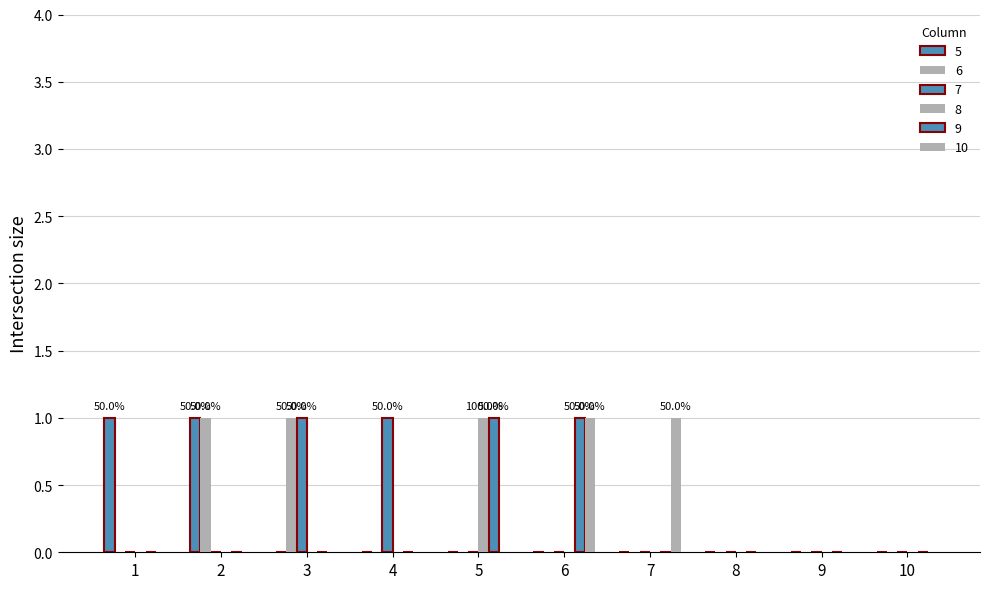

Are the bars horizontal?

No